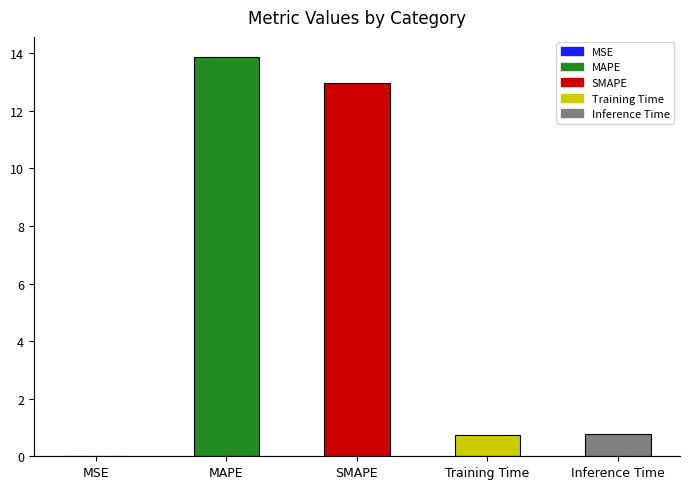

How many distinct data groups are displayed?

1